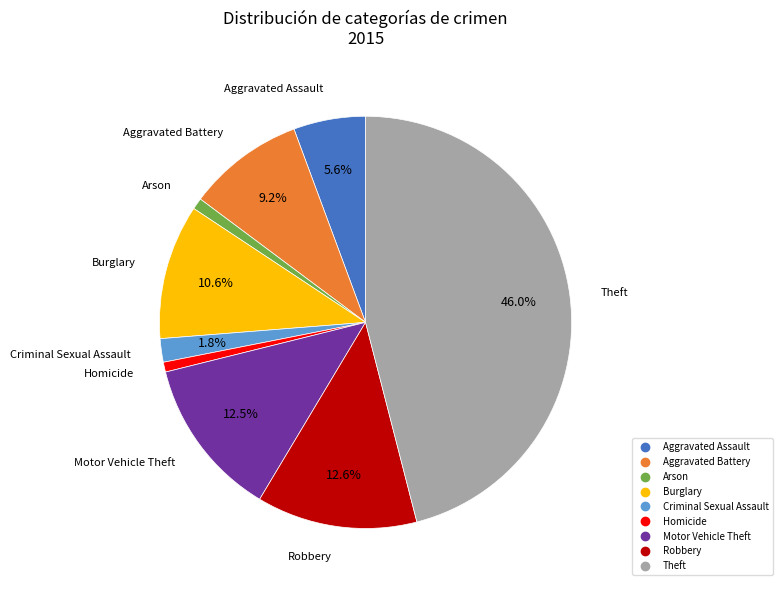

What is the largest slice in the pie chart?

Theft